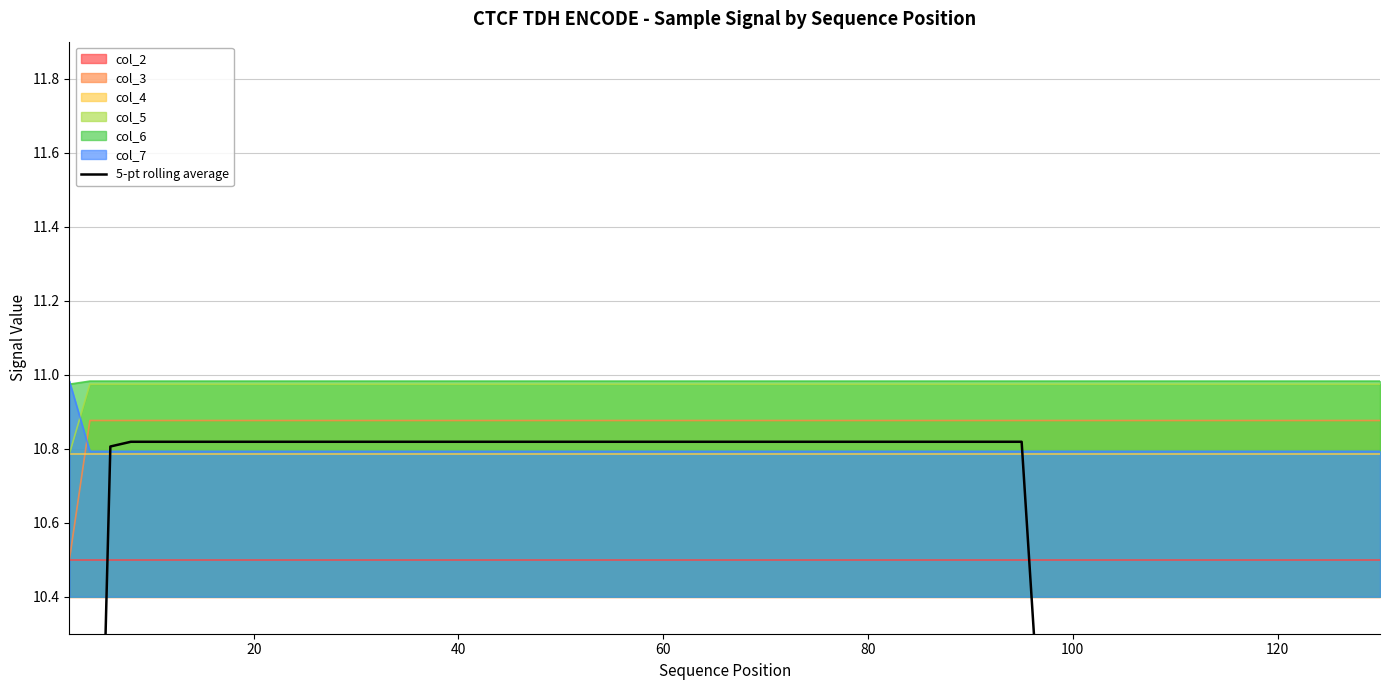

True or false: col_3 and col_5 intersect in this chart.

False